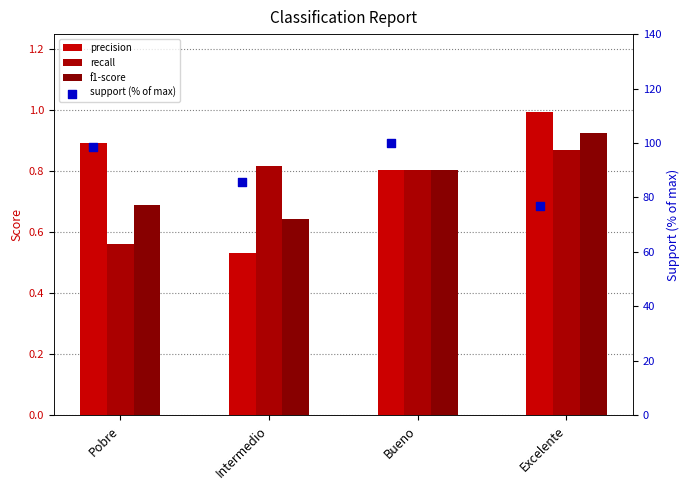

Which series has the largest total across all categories?

support (% of max)